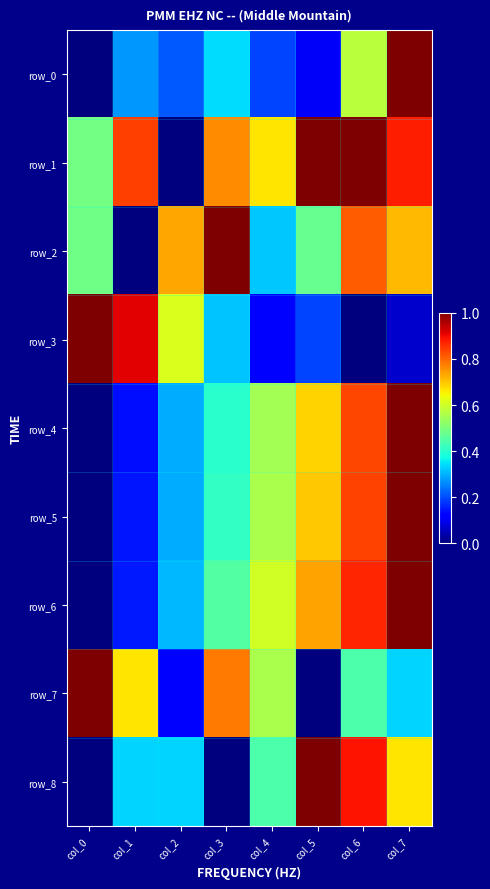

The value of row_6 at col_7 is 1.0. True or false?

True